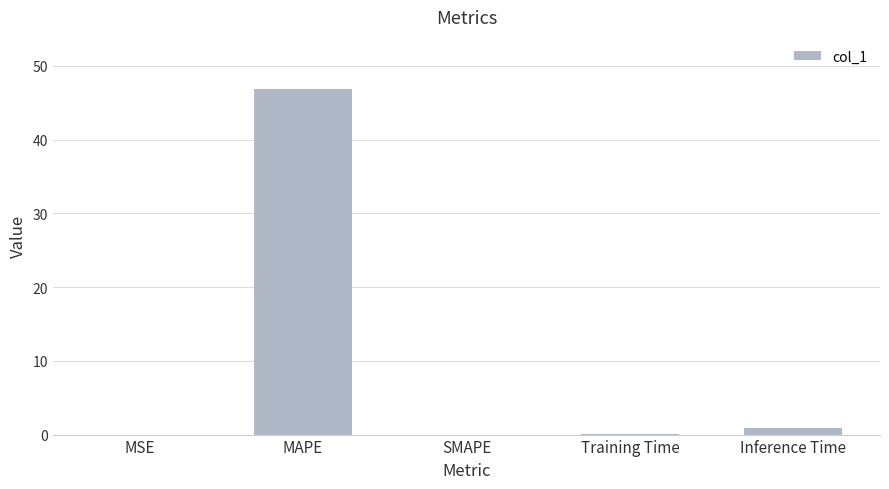

What is the greatest value displayed?

46.9